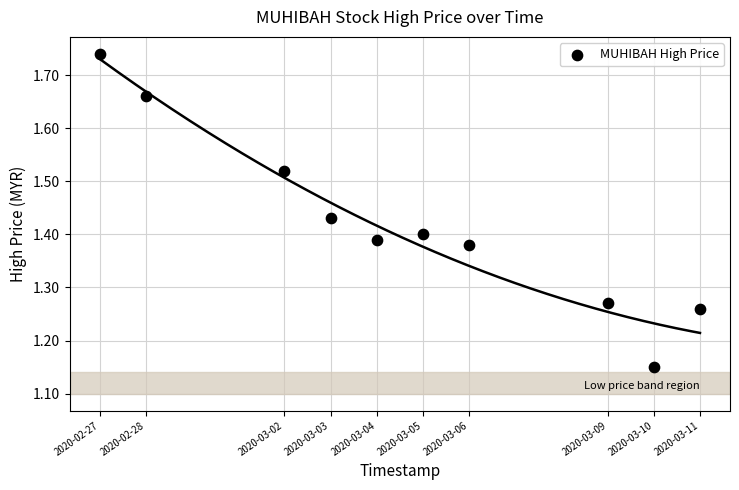

What is the range of X values (max minus min)?

1123200.0